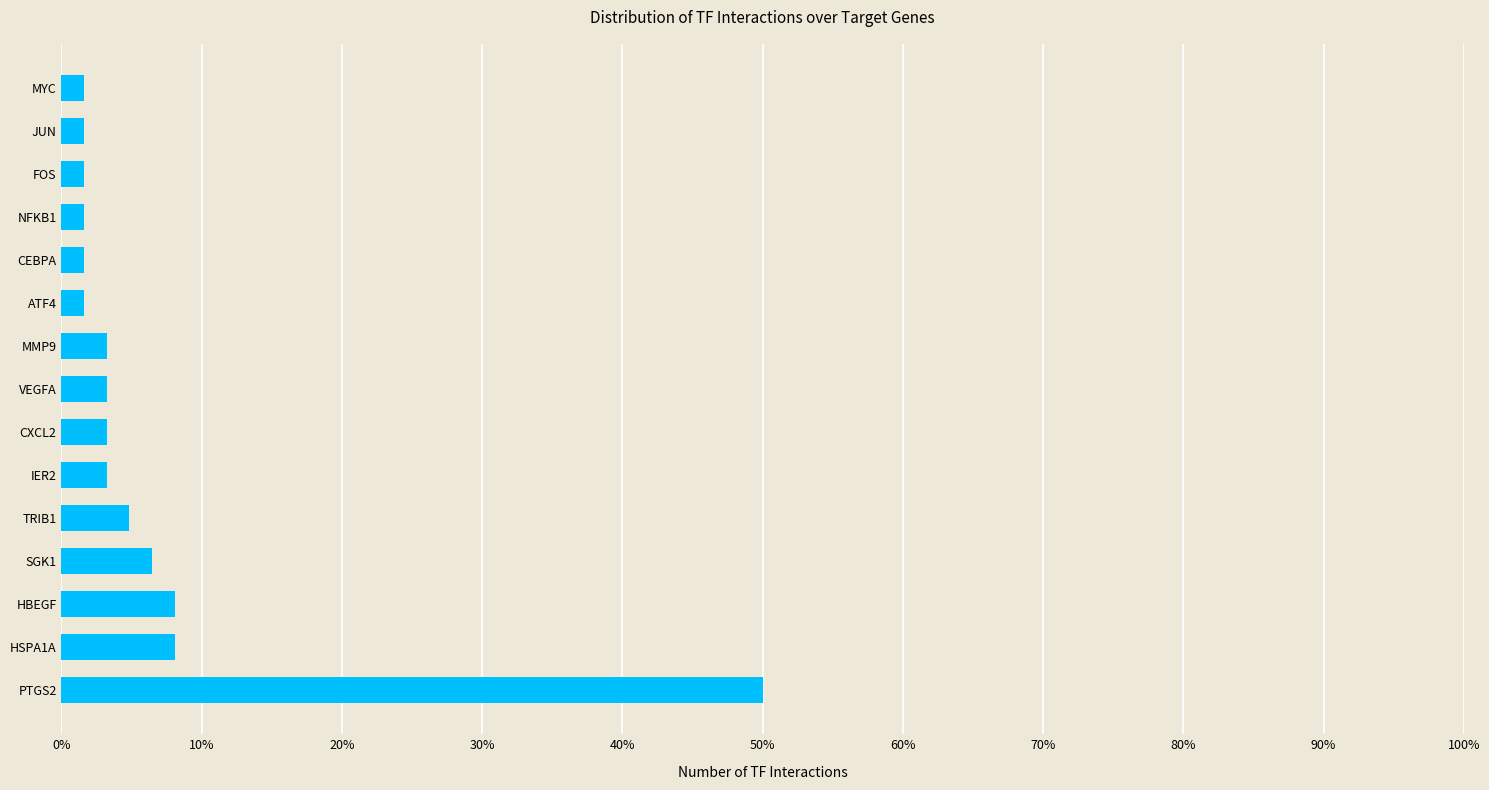

True or false: the data shows 3.2 at MMP9.

True